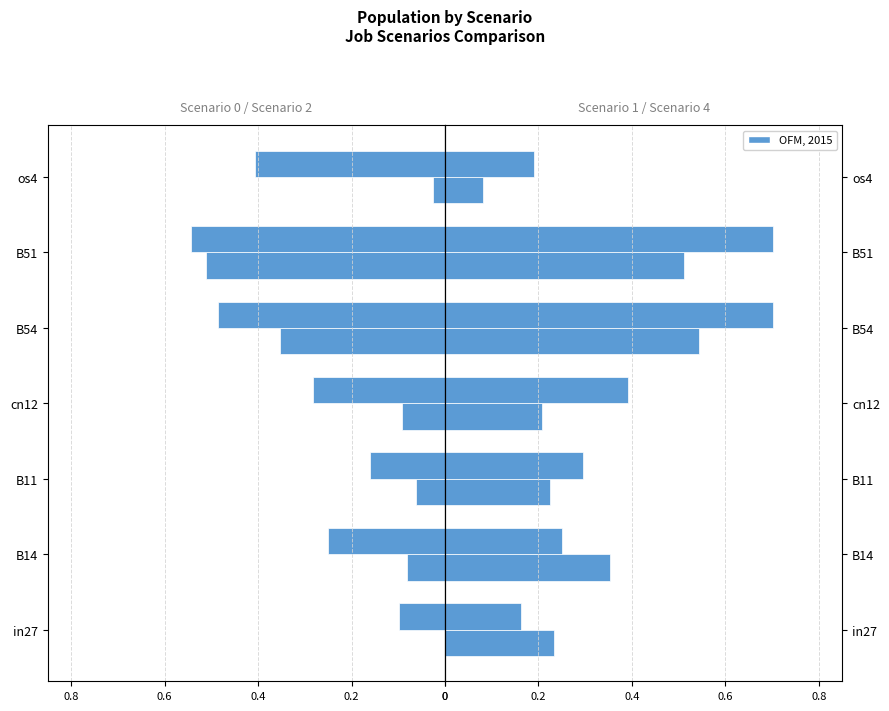

What is the average value of the job231_scenario4_454 series?

0.4